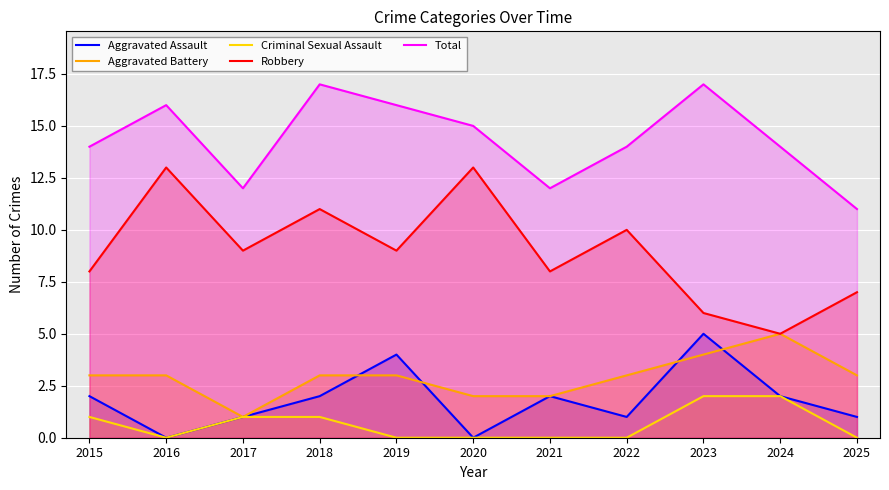

The Aggravated Assault series shows 3 at 2024. True or false?

False